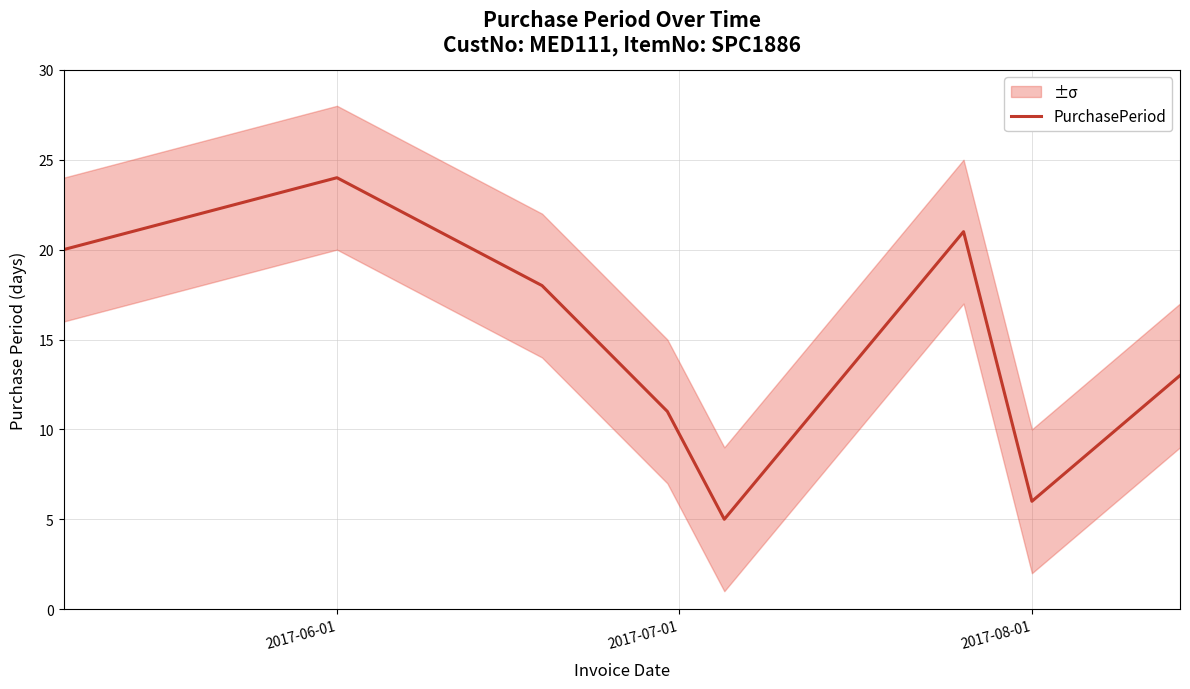

How many lines are shown in the chart?

1